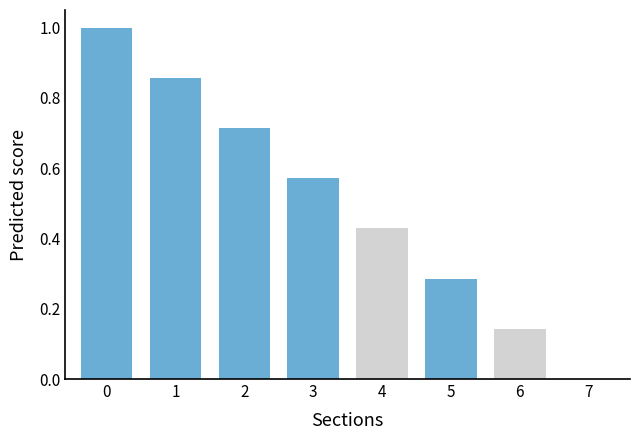

Count the number of data series in this chart.

1